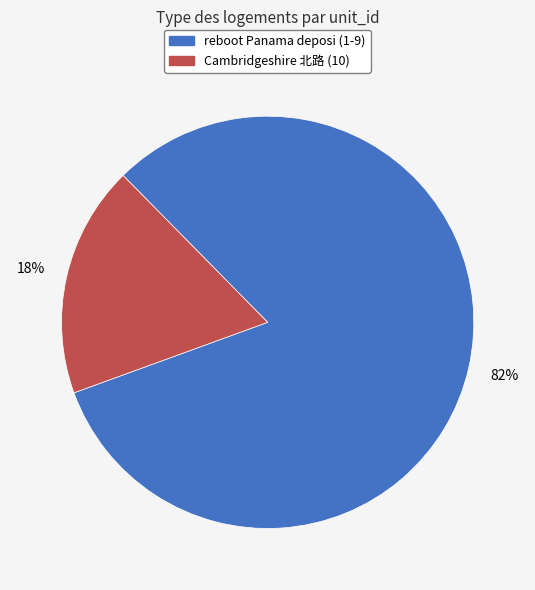

How many segments does this pie chart have?

2